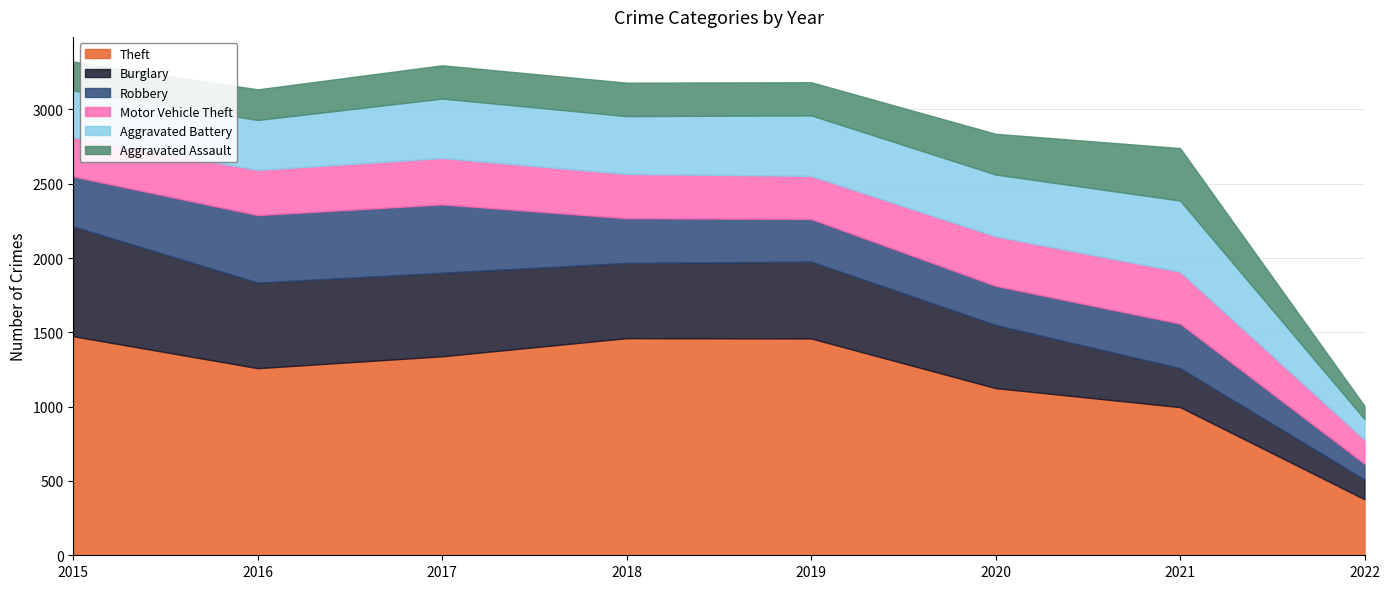

What is the total value across all series at 2017?

3297